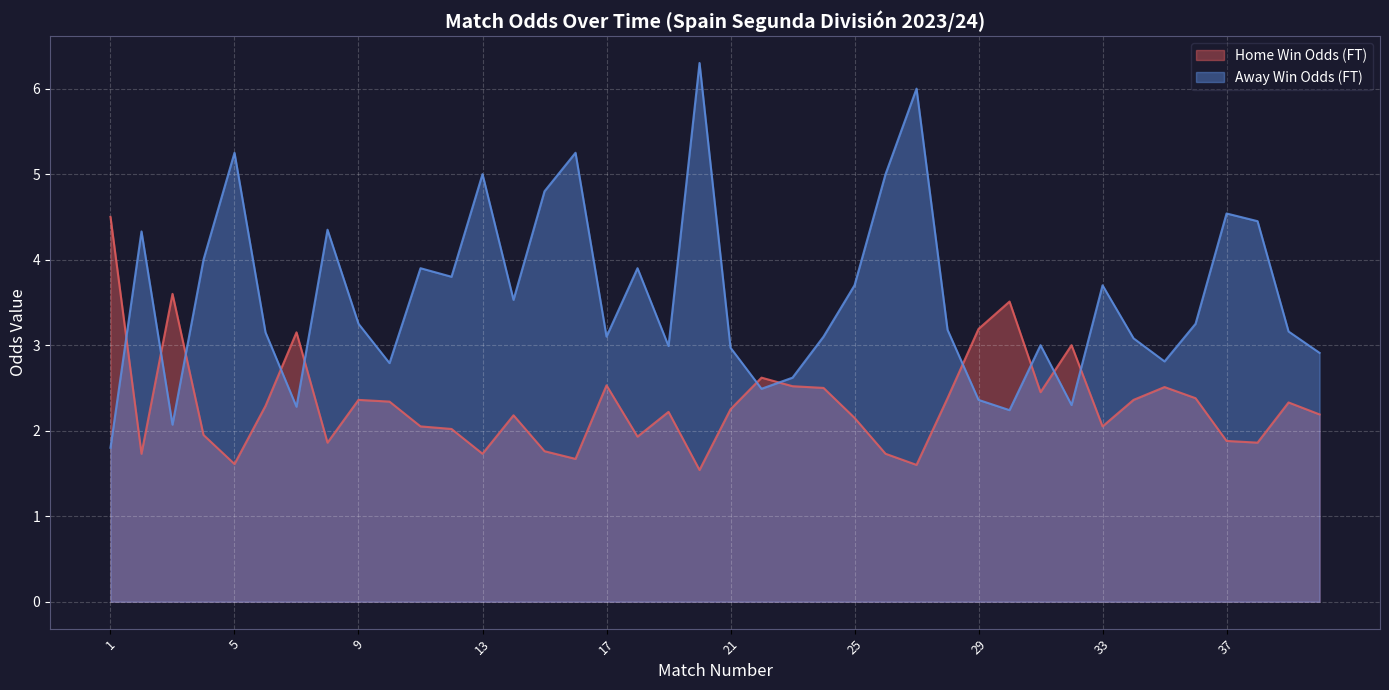

List the series in order of their peak value, highest first.

Away Win Odds (FT), Home Win Odds (FT)